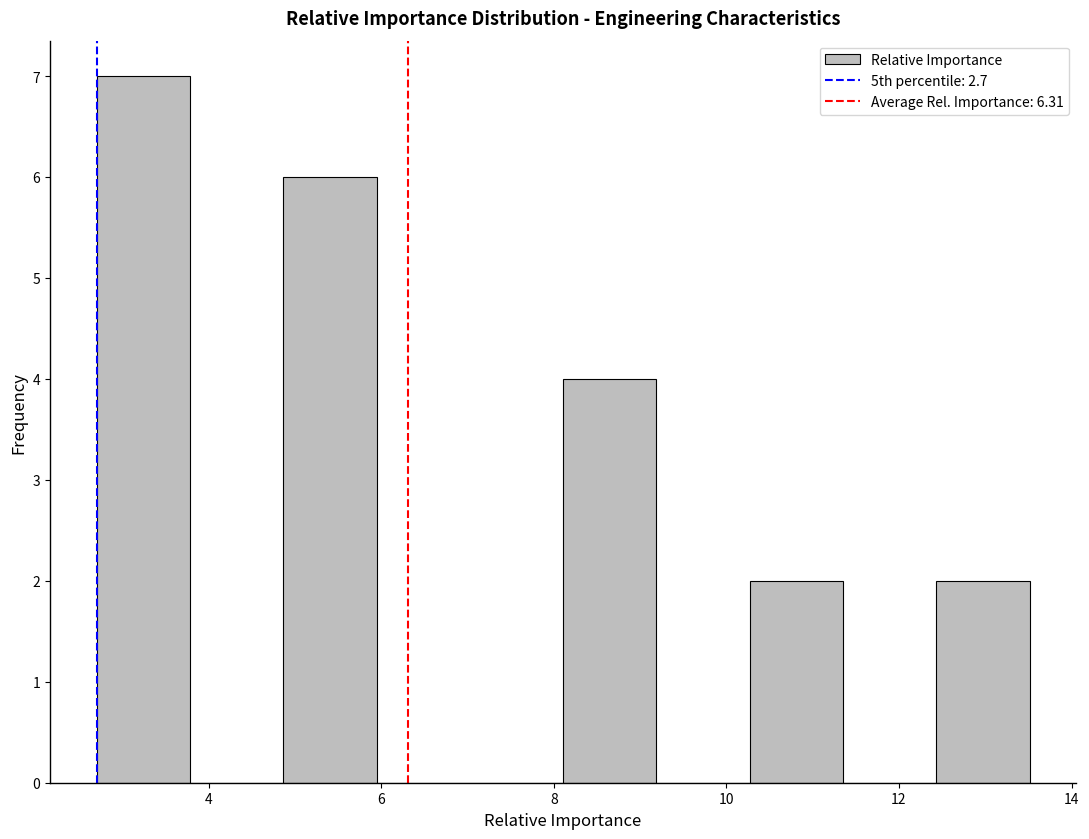

Which range on the x-axis has the tallest bar?

2.8 to 3.8